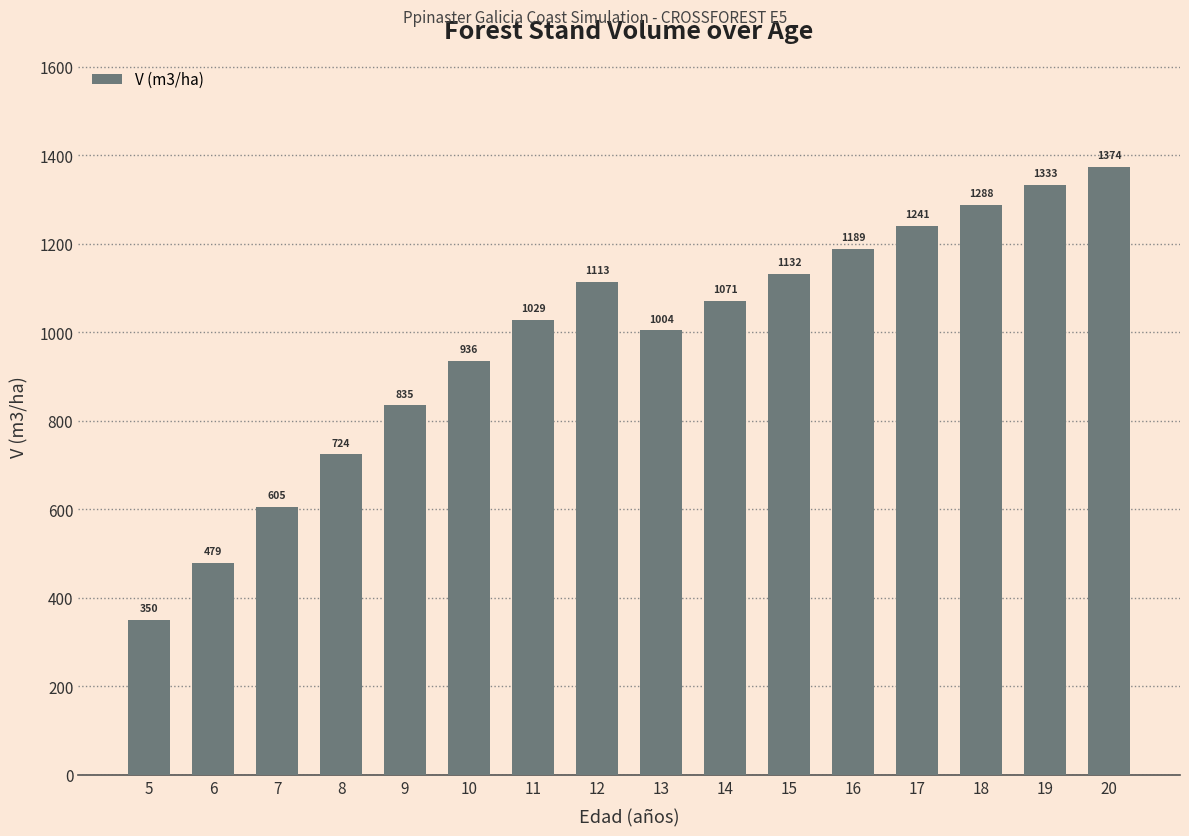

How many data points are less than 1070?

8